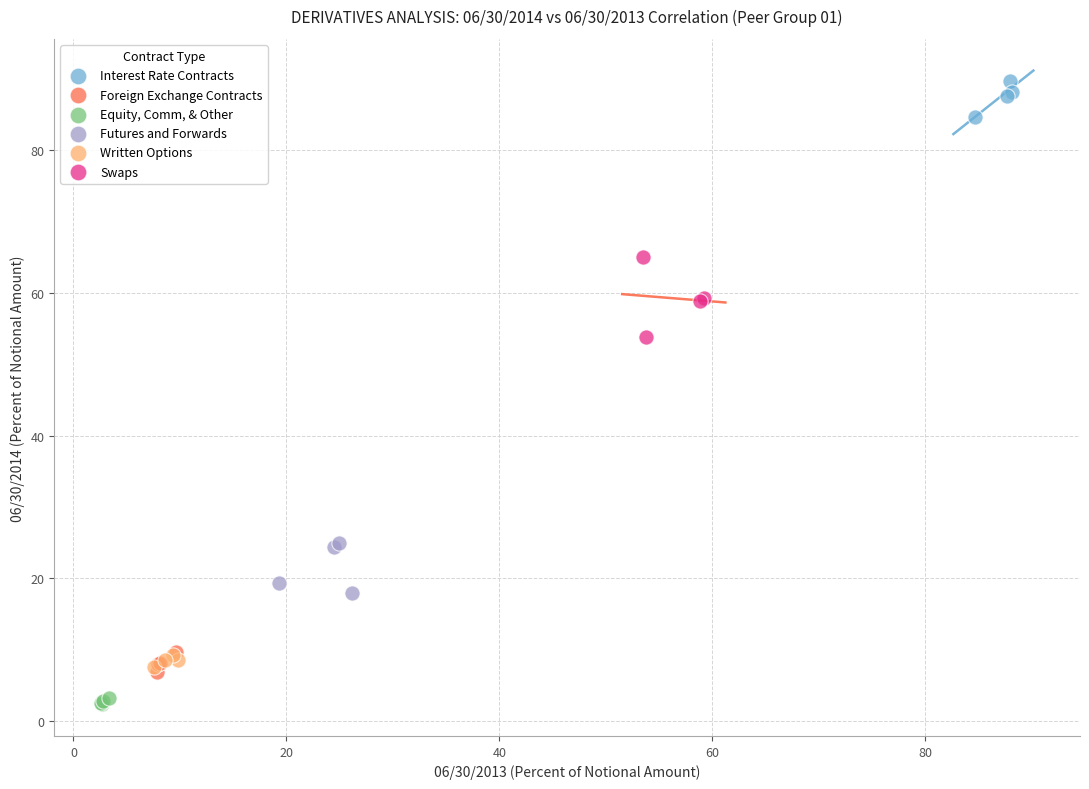

Which series contains the lowest Y value?

Equity, Comm, & Other